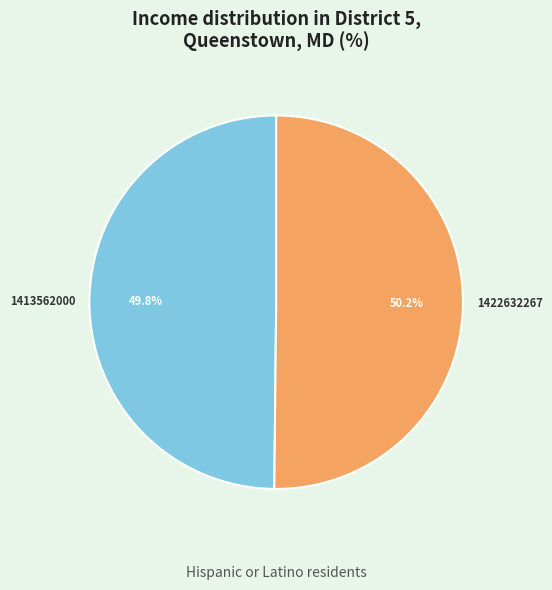

Count the number of slices in the pie.

2